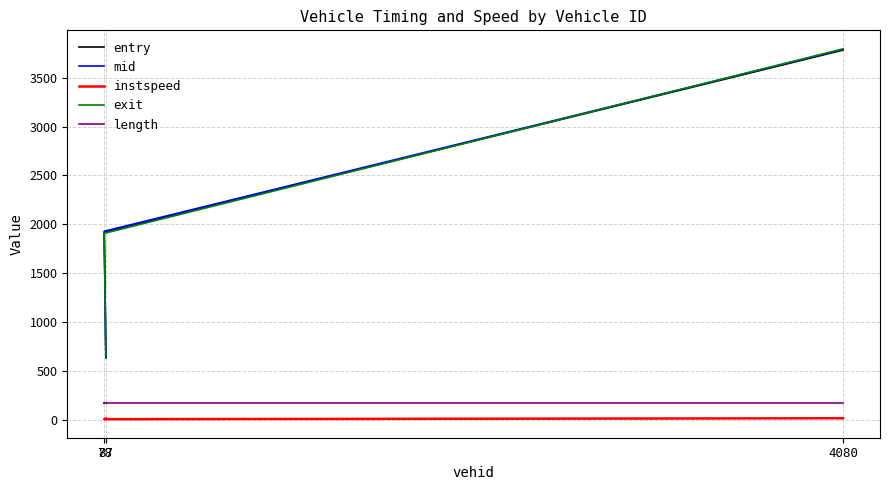

What is the label of the 3rd point from the right?

87